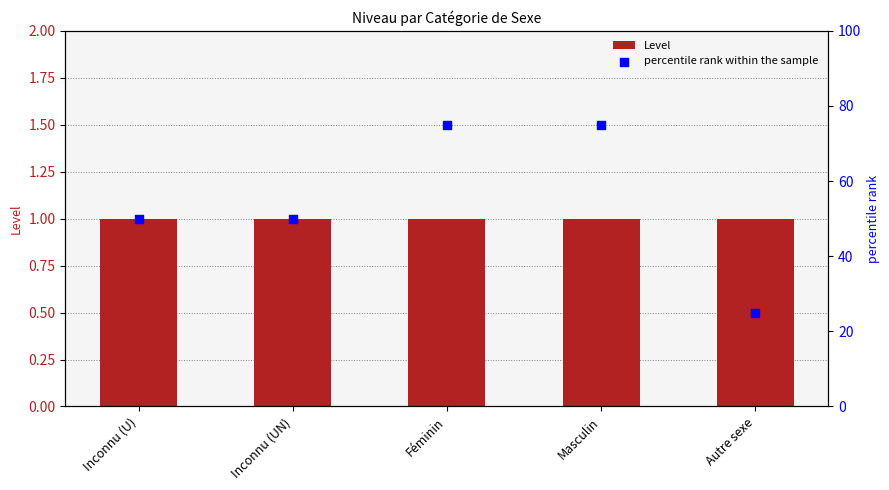

At which category is the sum across all series the highest?

Féminin